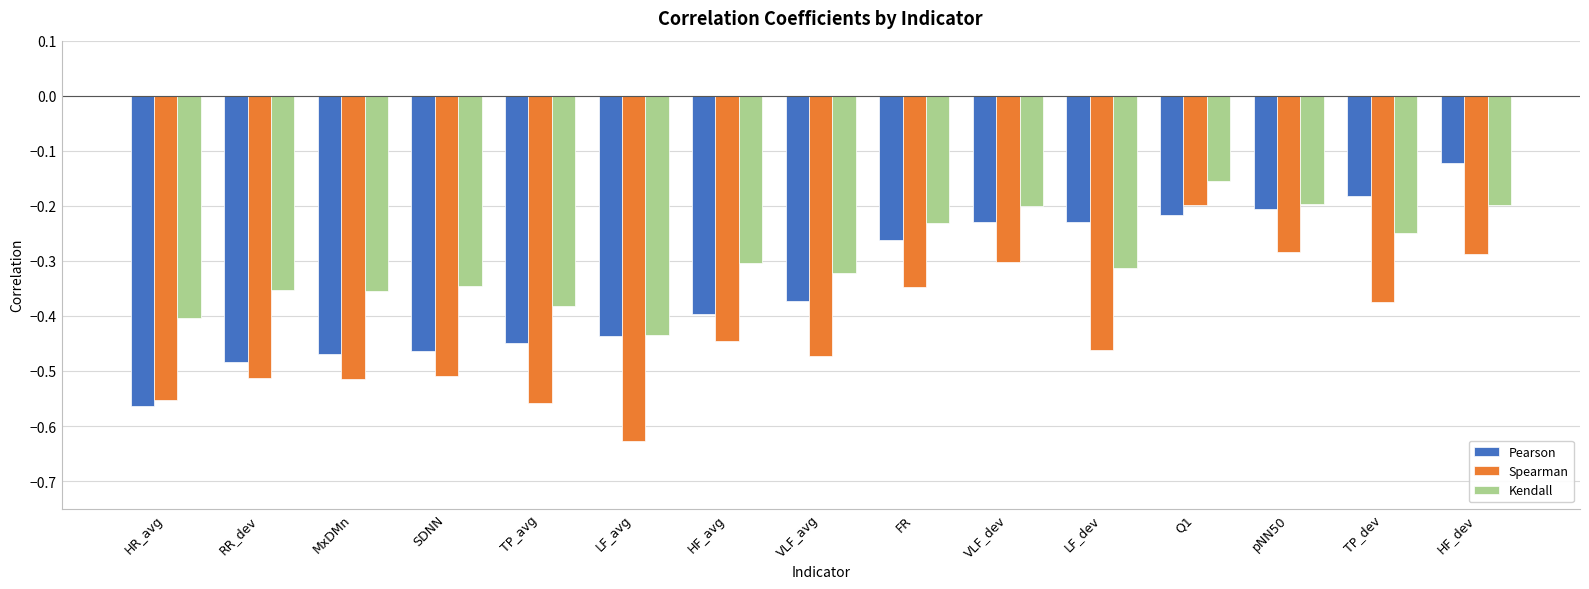

Where is Pearson nearest to the value 0?

HF_dev